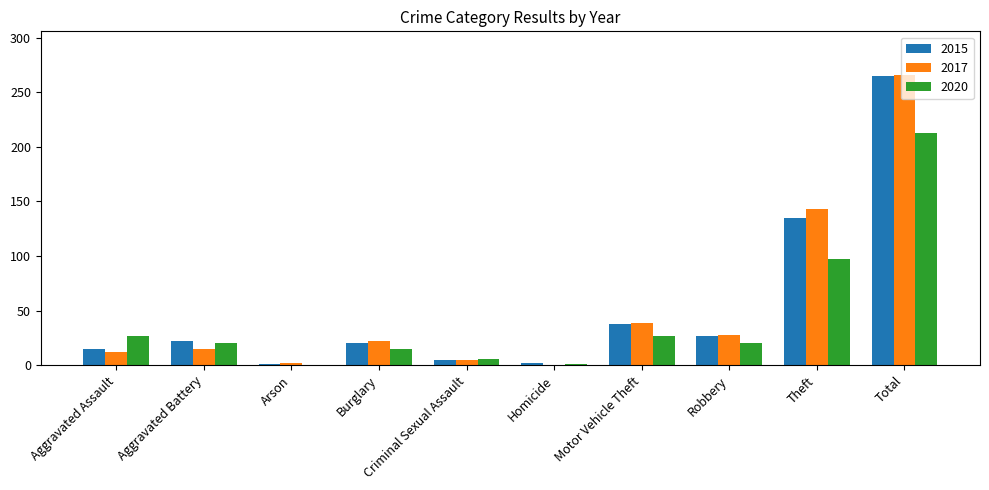

At which category is the sum across all series the highest?

Total